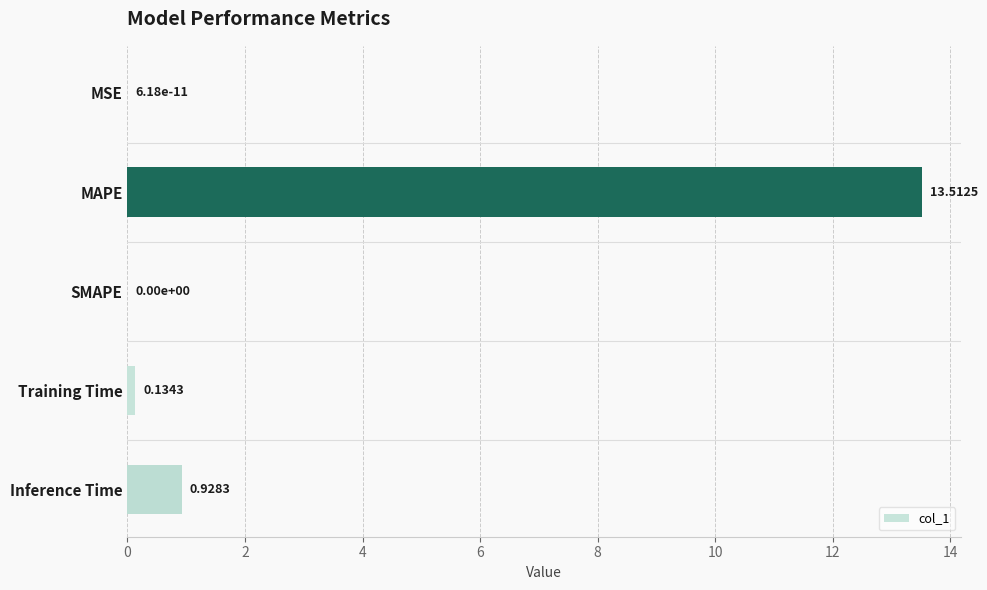

Count the number of data series in this chart.

1